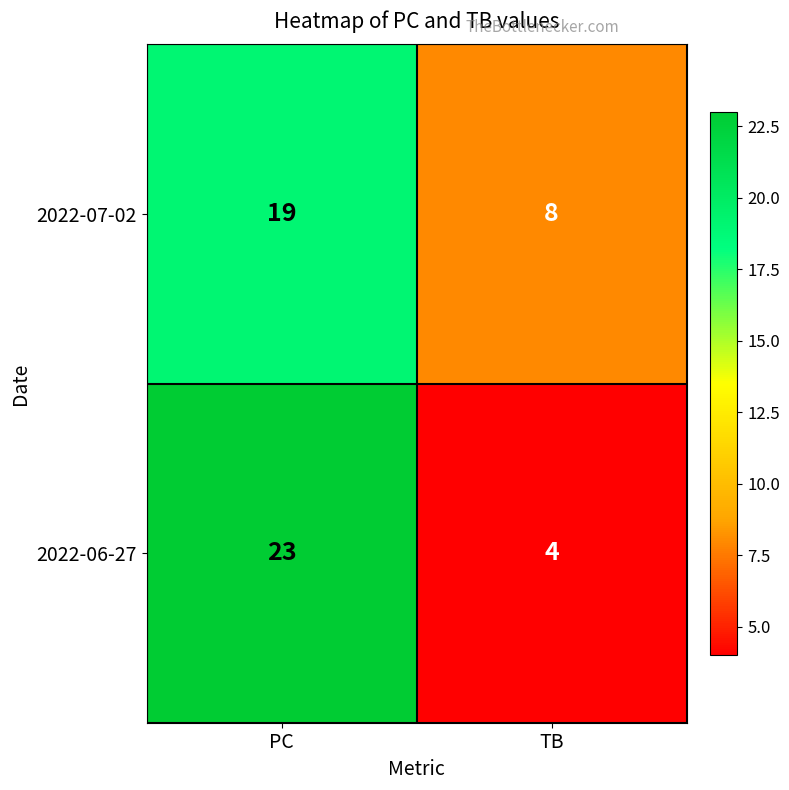

How many series are shown in this chart?

2